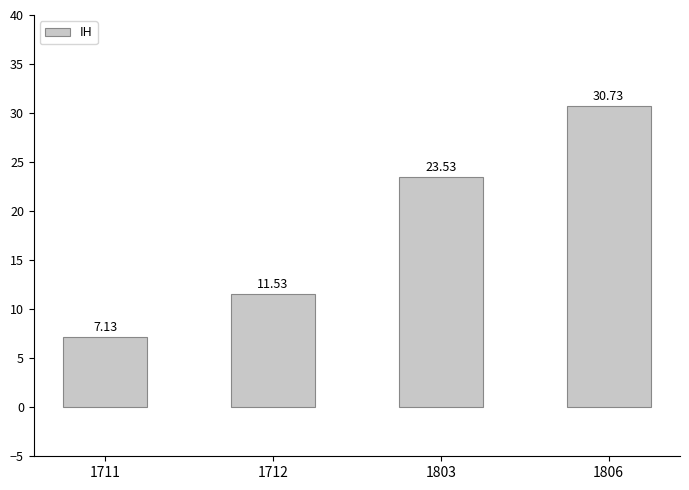

Reading right to left, what are all the values shown in this chart?

30.7	23.5	11.5	7.1